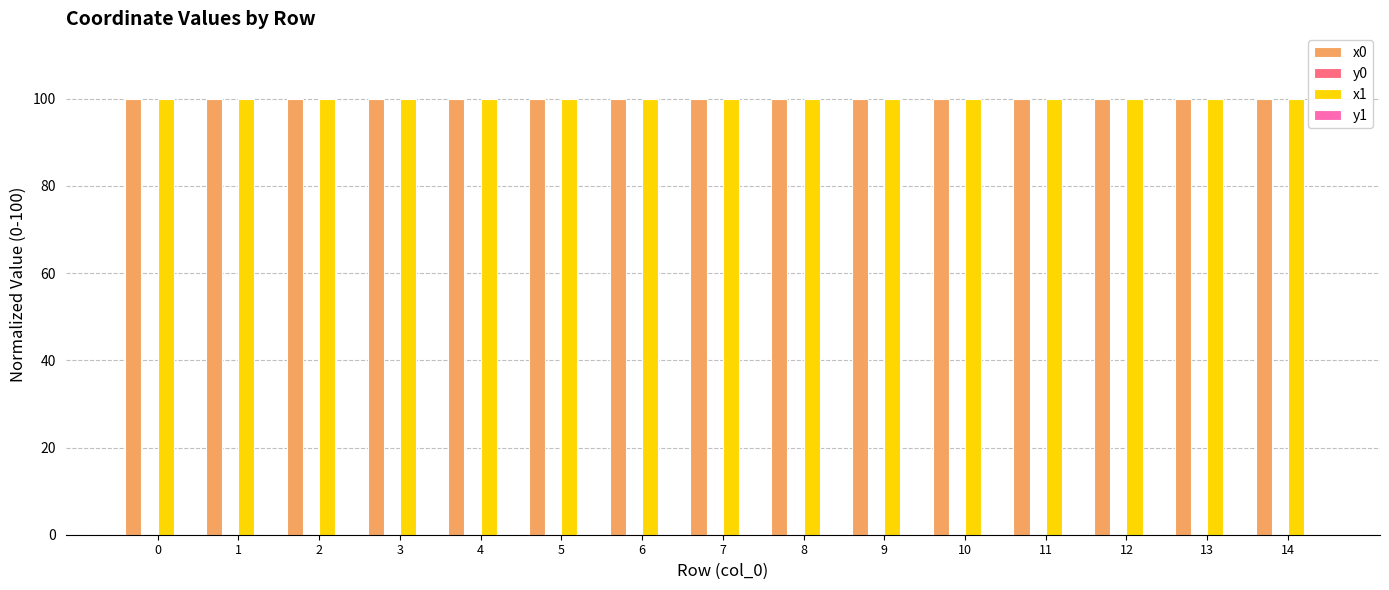

What is the maximum value shown in the chart?

100.0